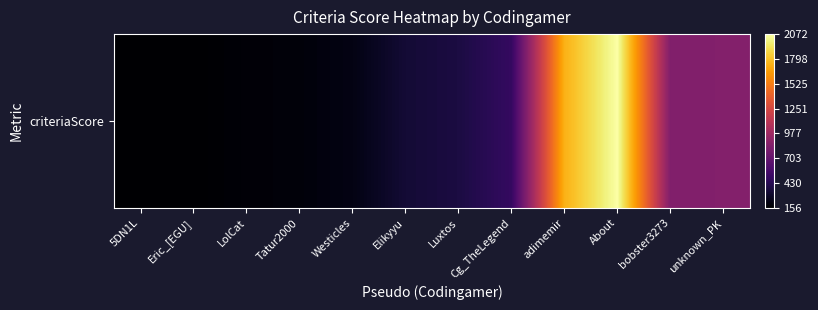

How many data points are less than 374?

6